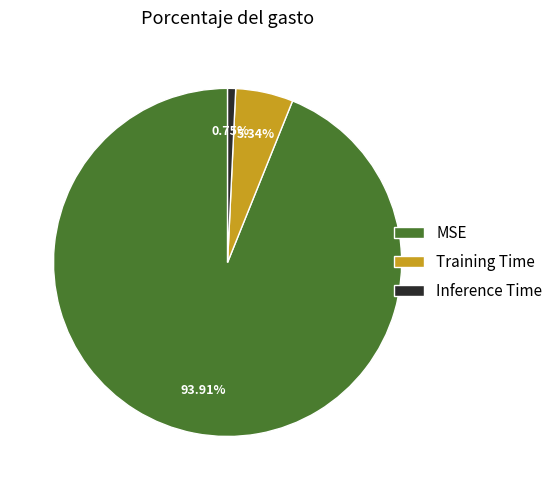

To the nearest percent, what is the difference between the largest and smallest slice percentages?

93%